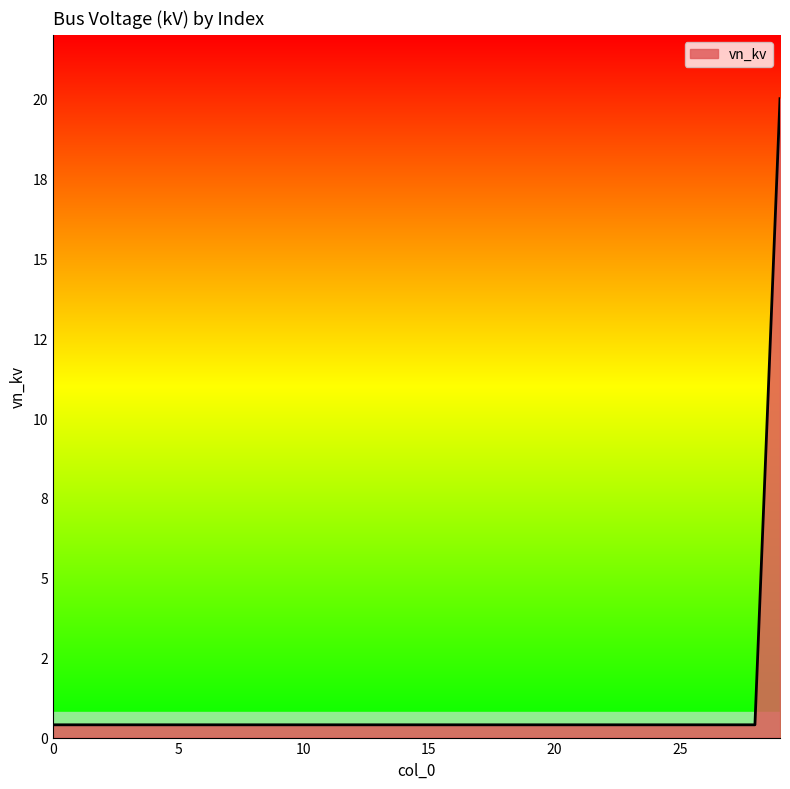

Does the chart display data point markers on the line(s)?

No